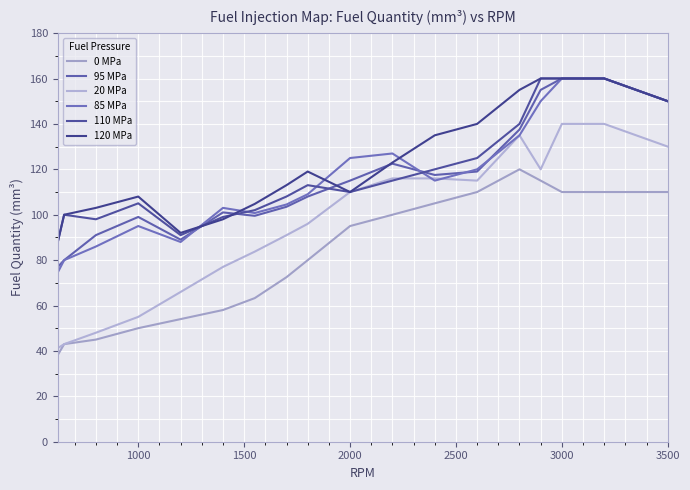

Is this an area chart (filled region under the line)?

No